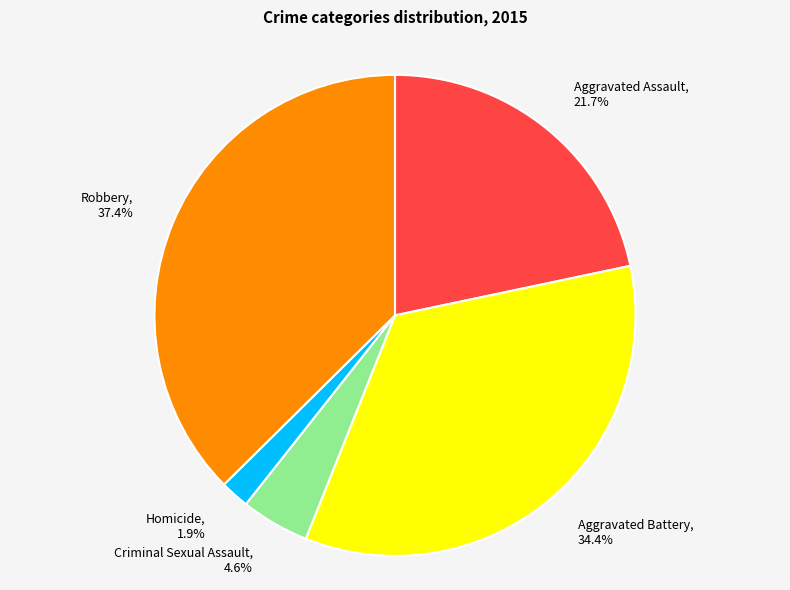

Which category has the smallest portion of the pie?

Homicide